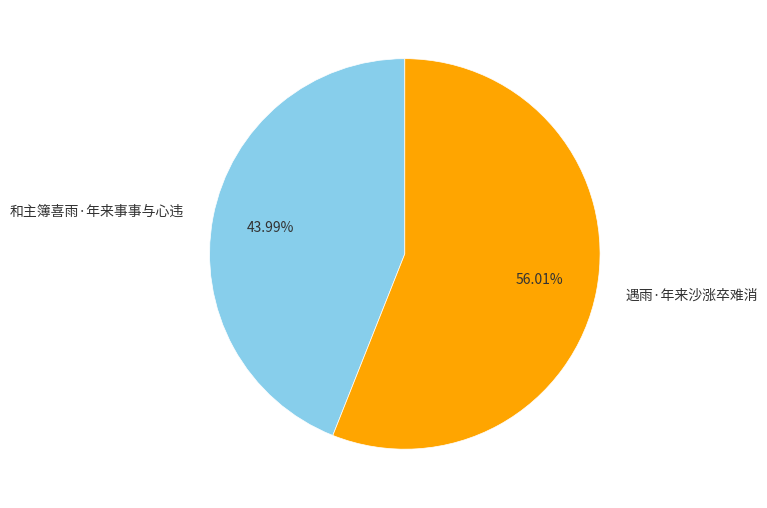

The 和主簿喜雨·年来事事与心违 slice represents 44% of the pie. True or false?

True